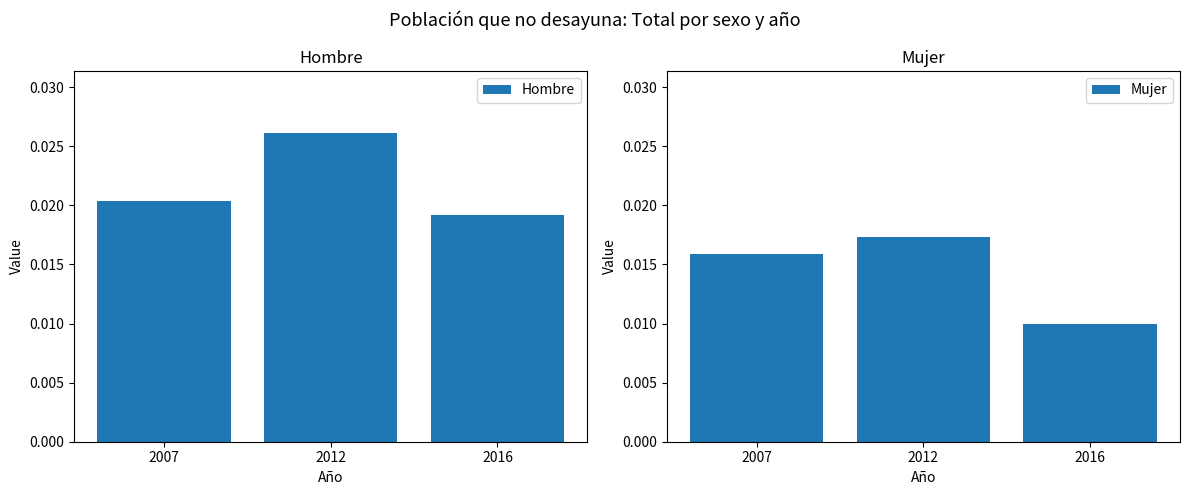

Are the bars grouped side by side (vs. stacked)?

Yes